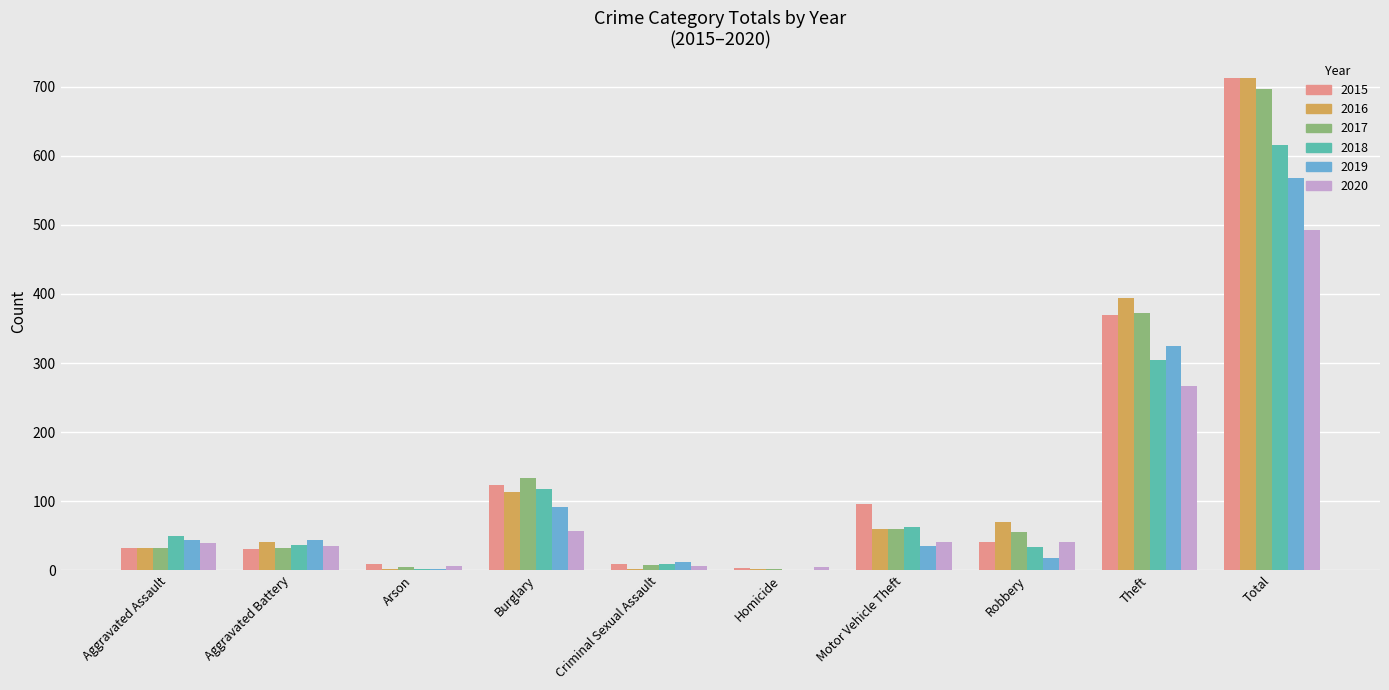

How many groups of bars are there?

10